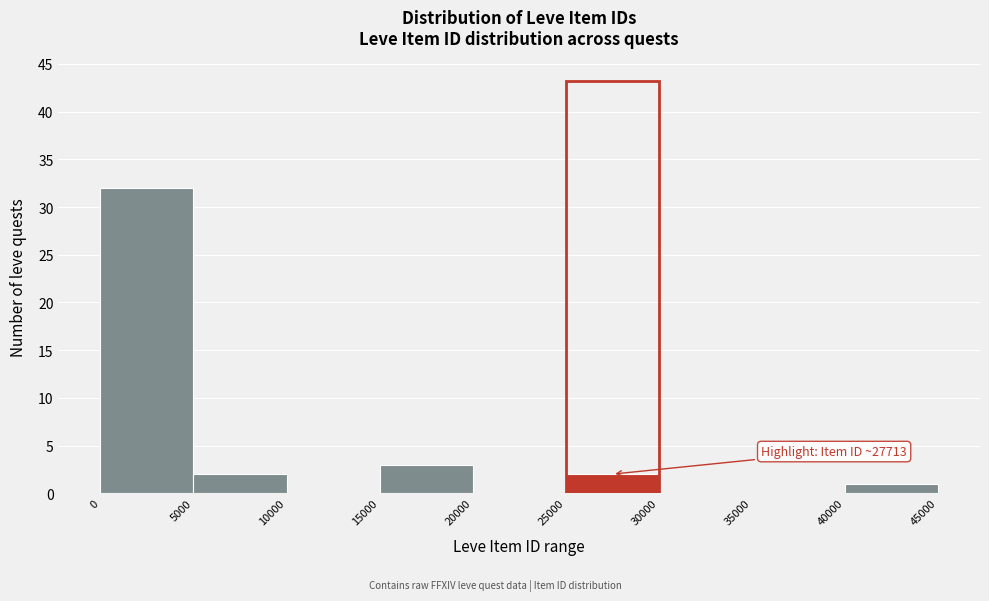

Over which range of the x-axis is the bar tallest?

0 to 5000